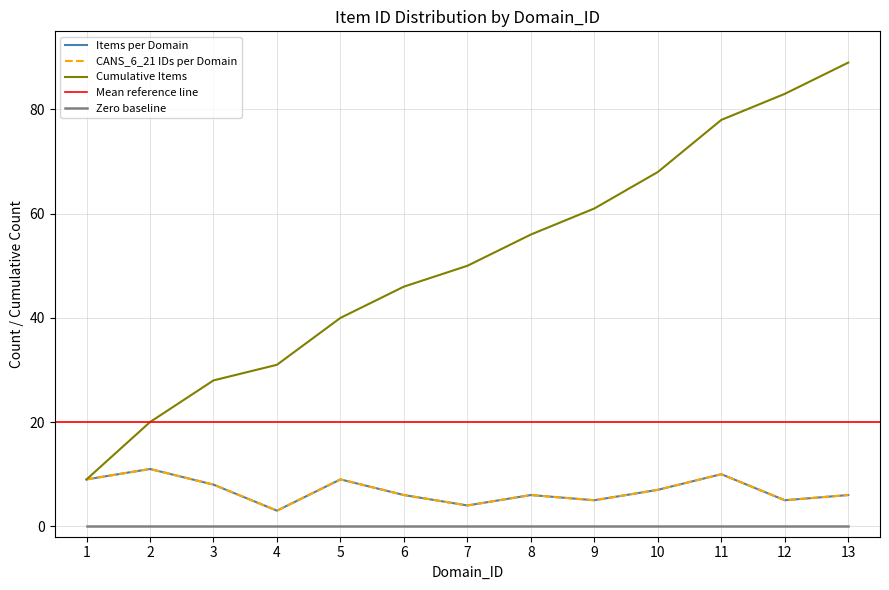

What is the difference between the maximum and minimum values in the Cumulative Items series?

80.0